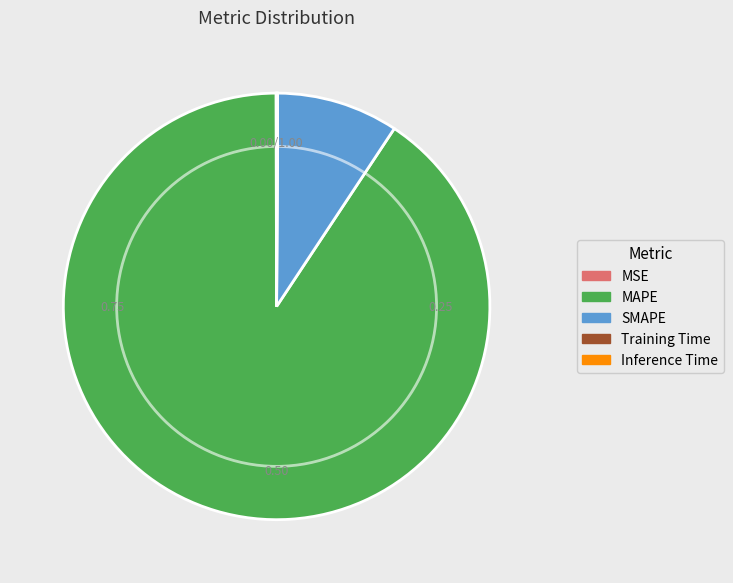

Is the sum of SMAPE and MAPE greater than half?

Yes